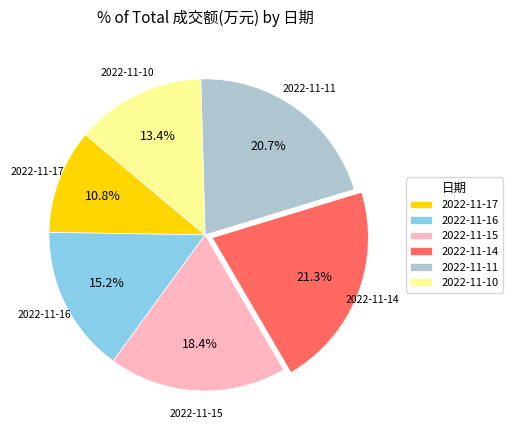

Approximately how many times larger is the value at 2022-11-15 compared to 2022-11-17?

1.7